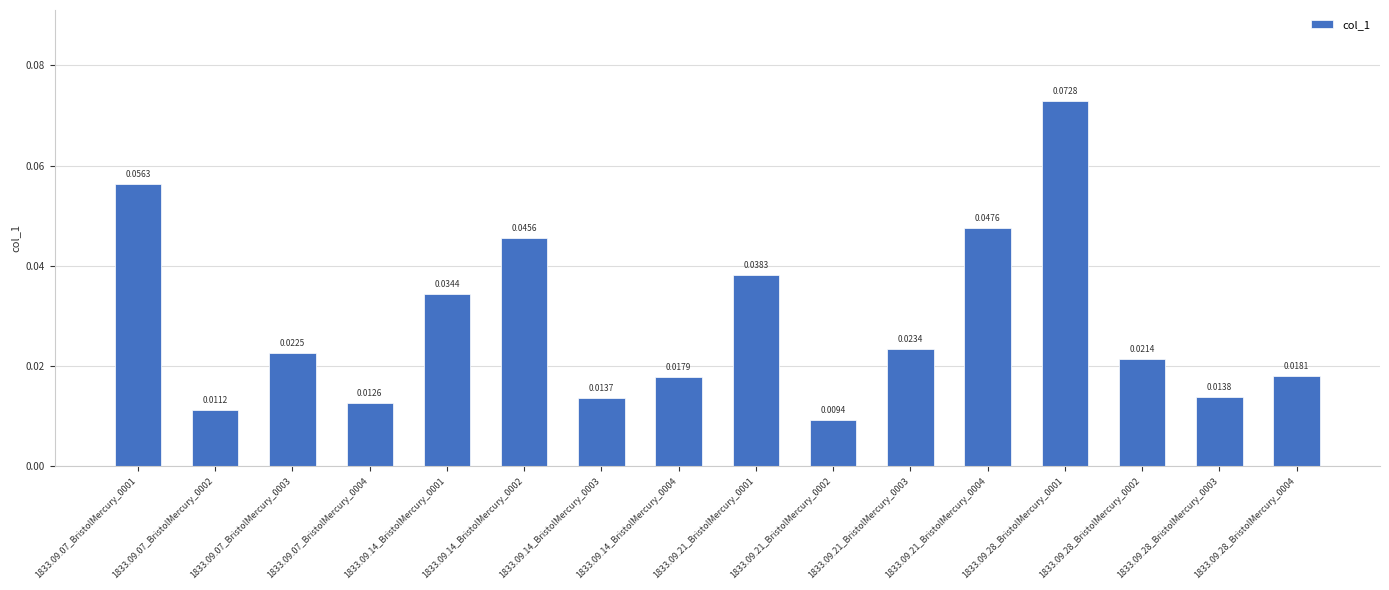

What is the sum of all values?

0.5